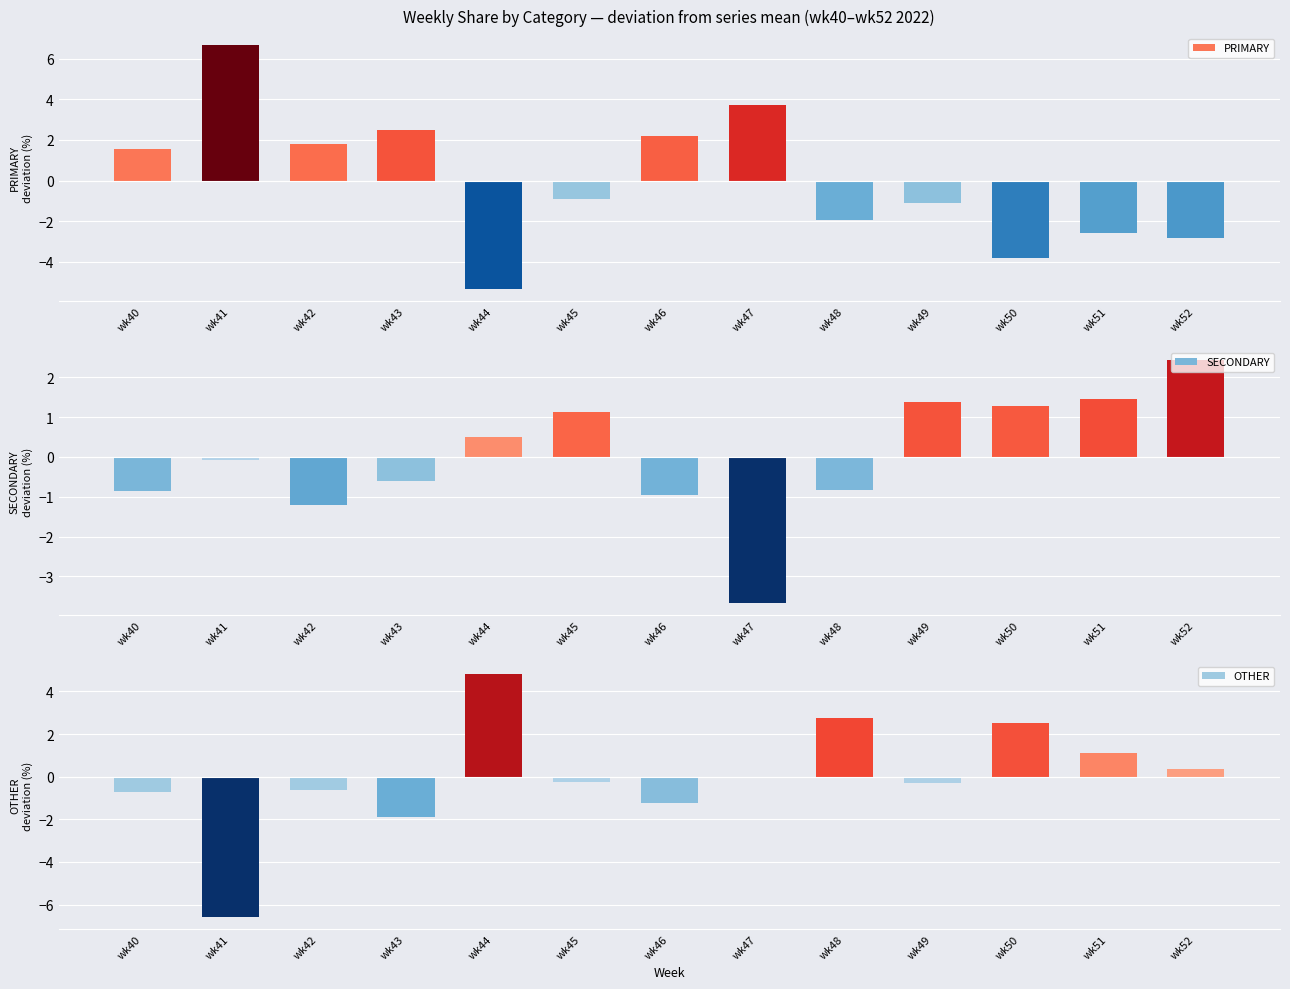

Is it true that PRIMARY equals -2.8 at wk52?

True